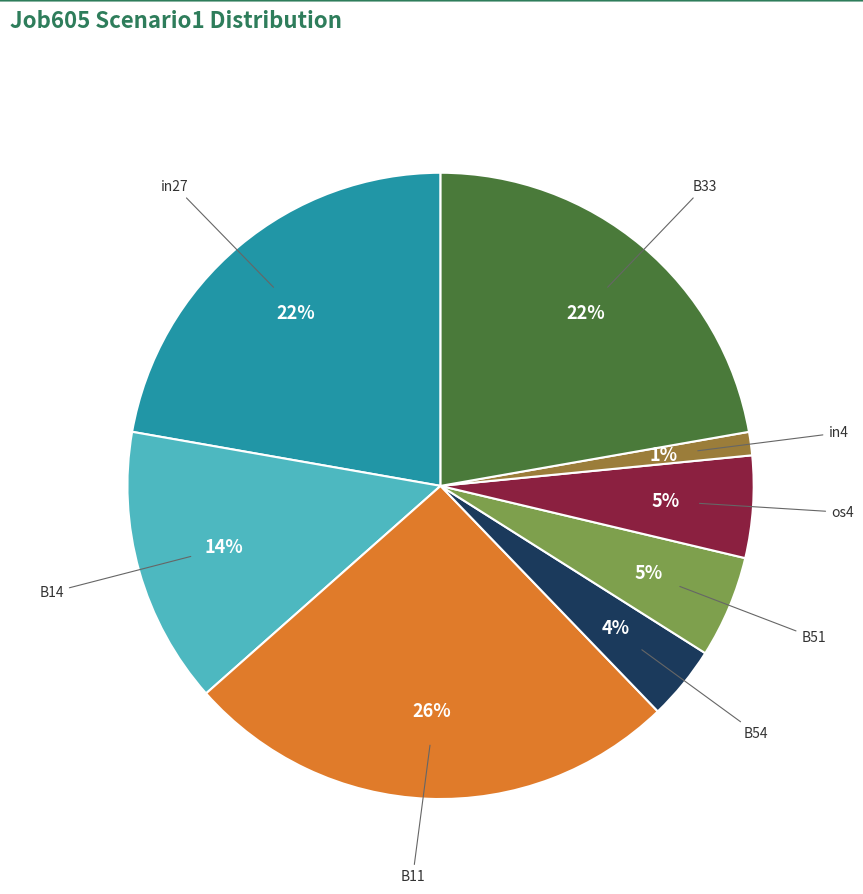

How many slices are in this pie chart?

8